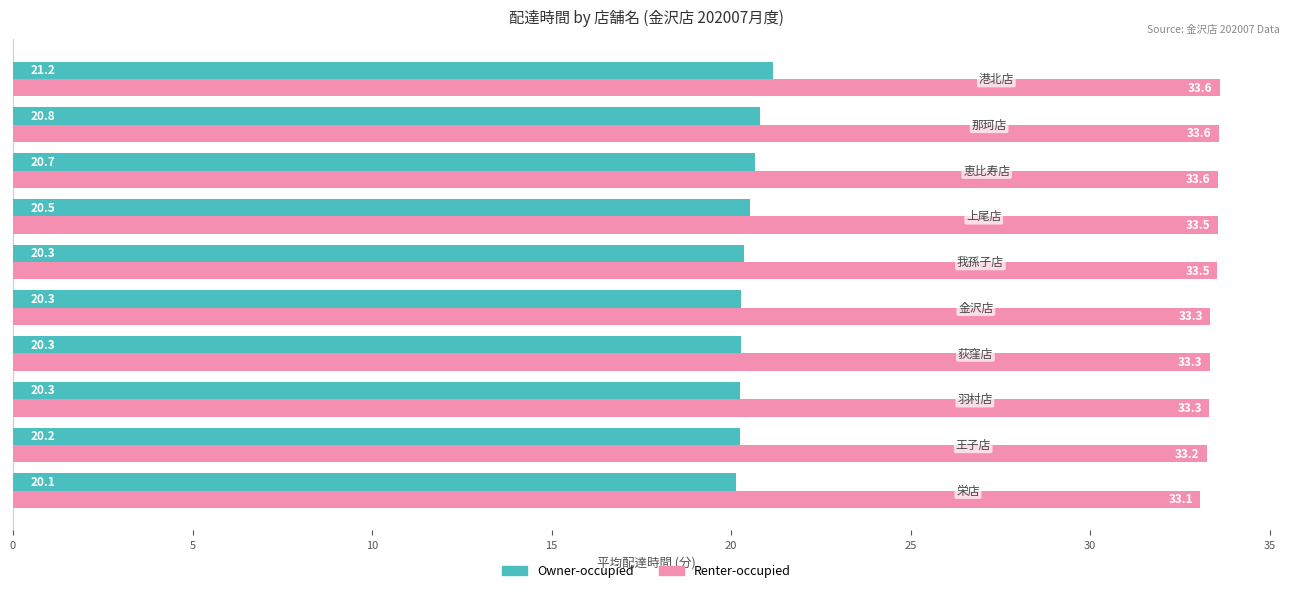

Which series has the largest total across all categories?

Renter-occupied